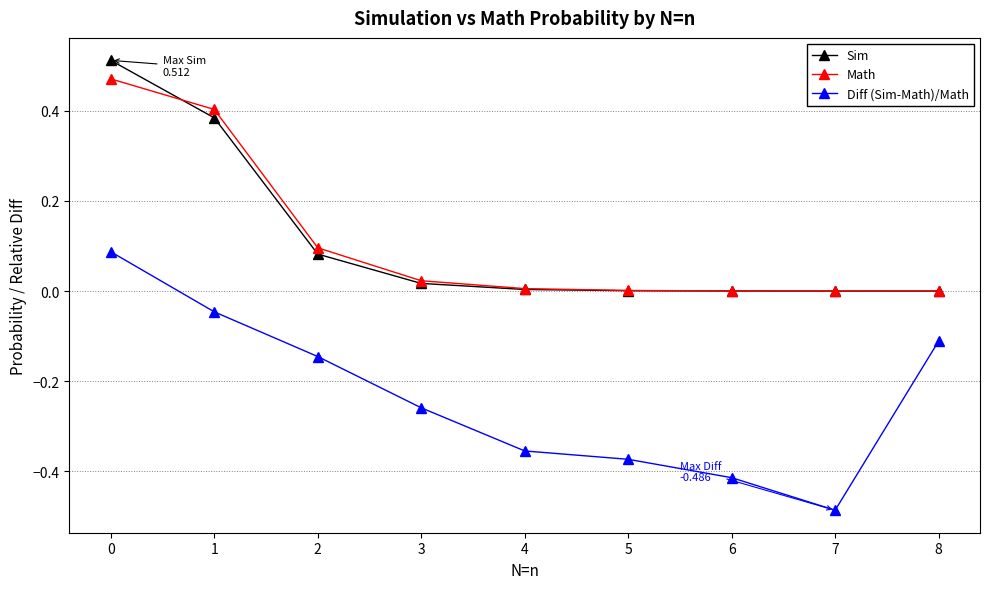

Which series has the widest spread of values?

Diff (Sim-Math)/Math